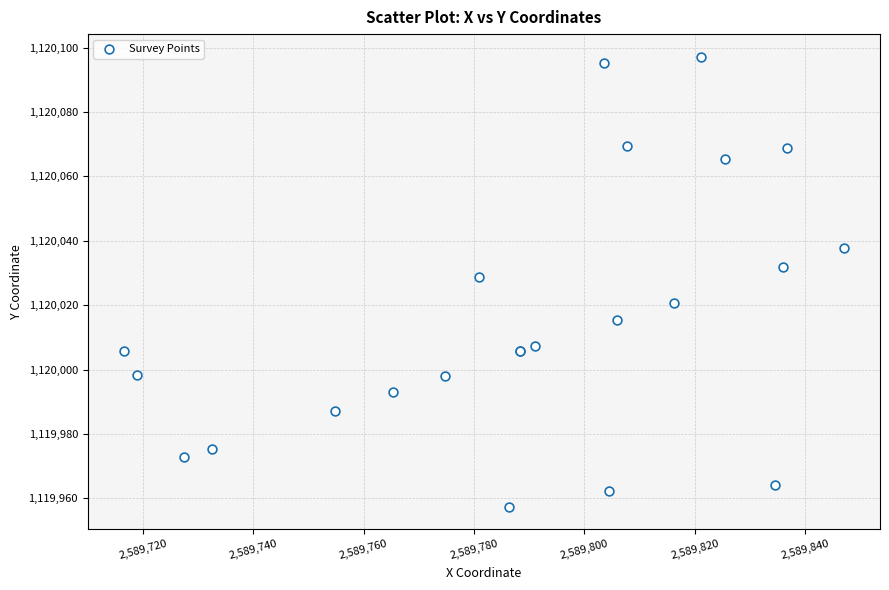

What Y value in the scatter plot is closest to 1120027?

1120028.7